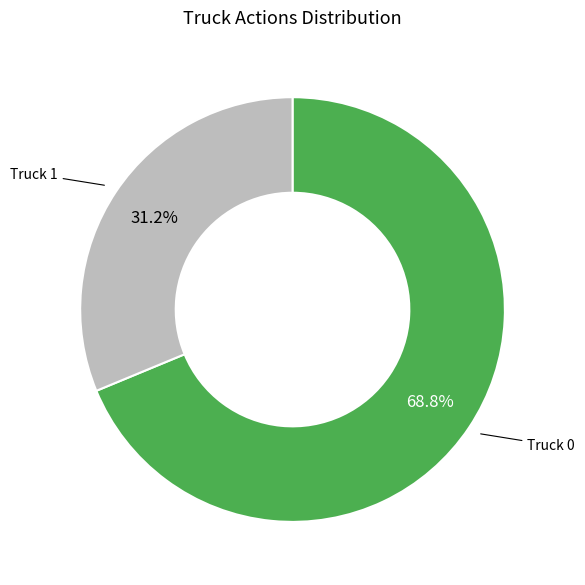

Is there a majority slice in this chart?

Yes